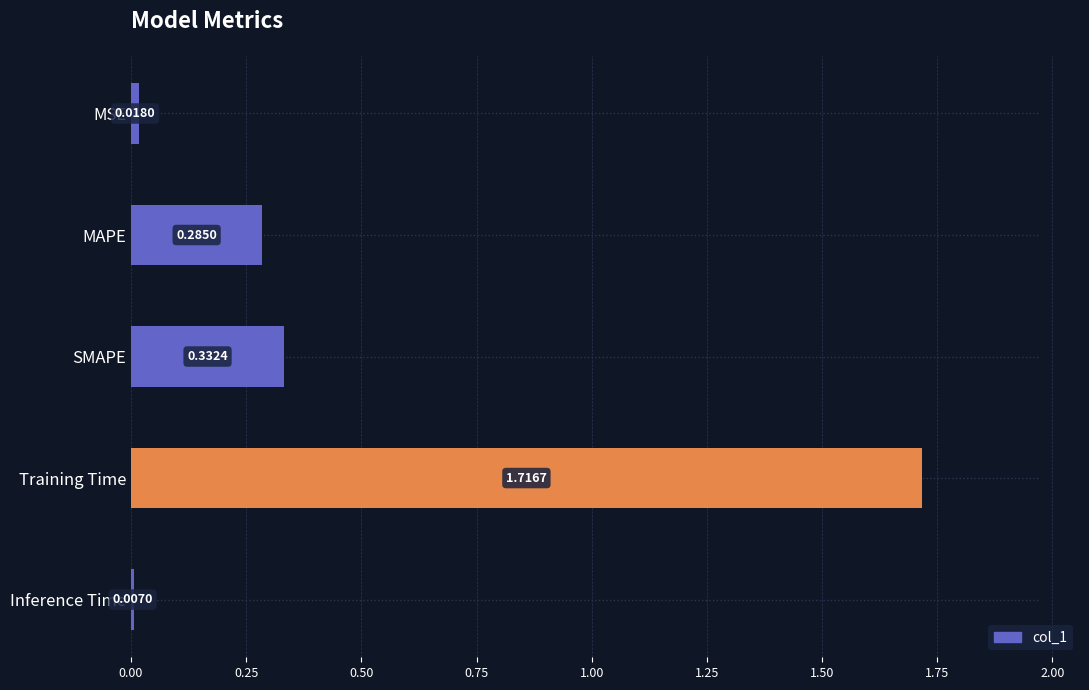

What is the approximate value at SMAPE?

0.3